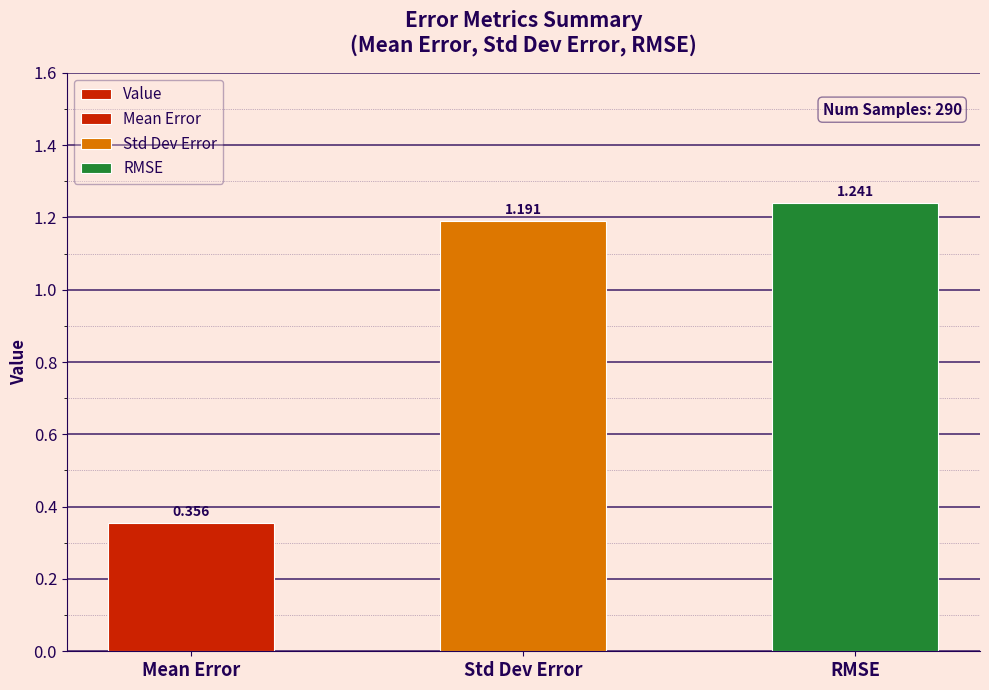

How many values are between 0 and 1?

1